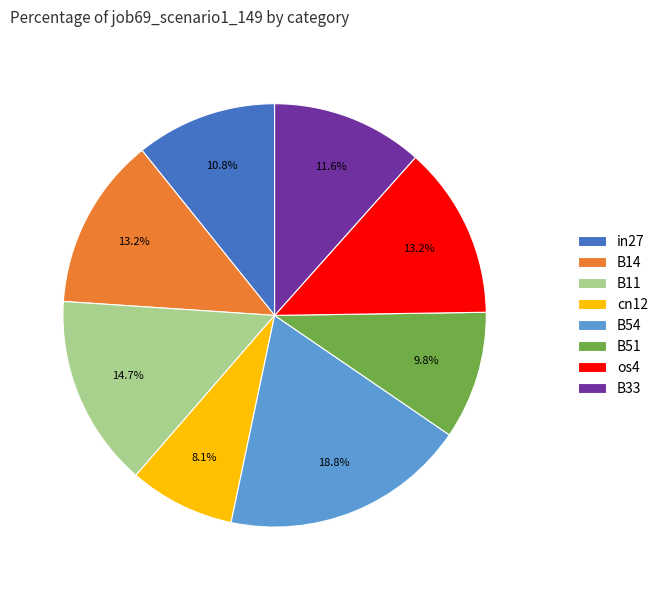

Count the number of slices in the pie.

8